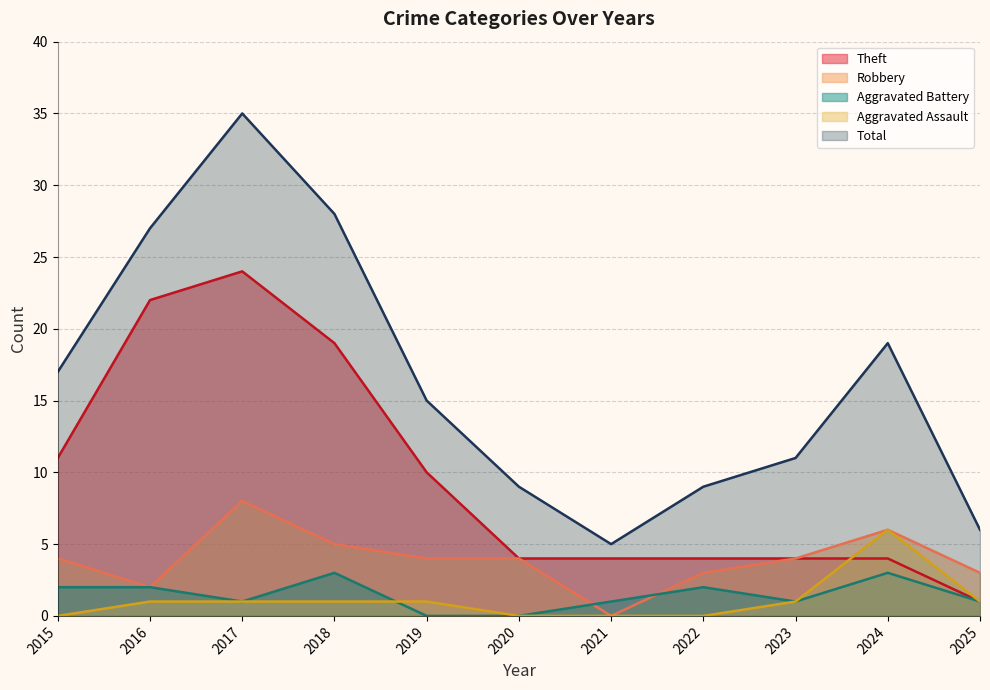

How many data points does each series have?

11